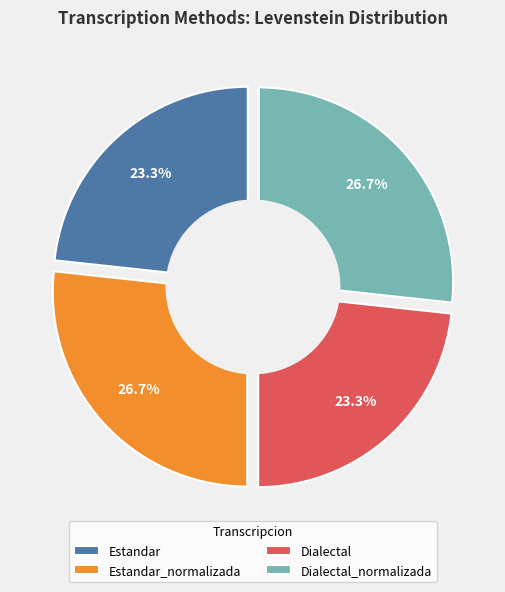

To the nearest percent, what is the difference between the largest and smallest slice percentages?

3%